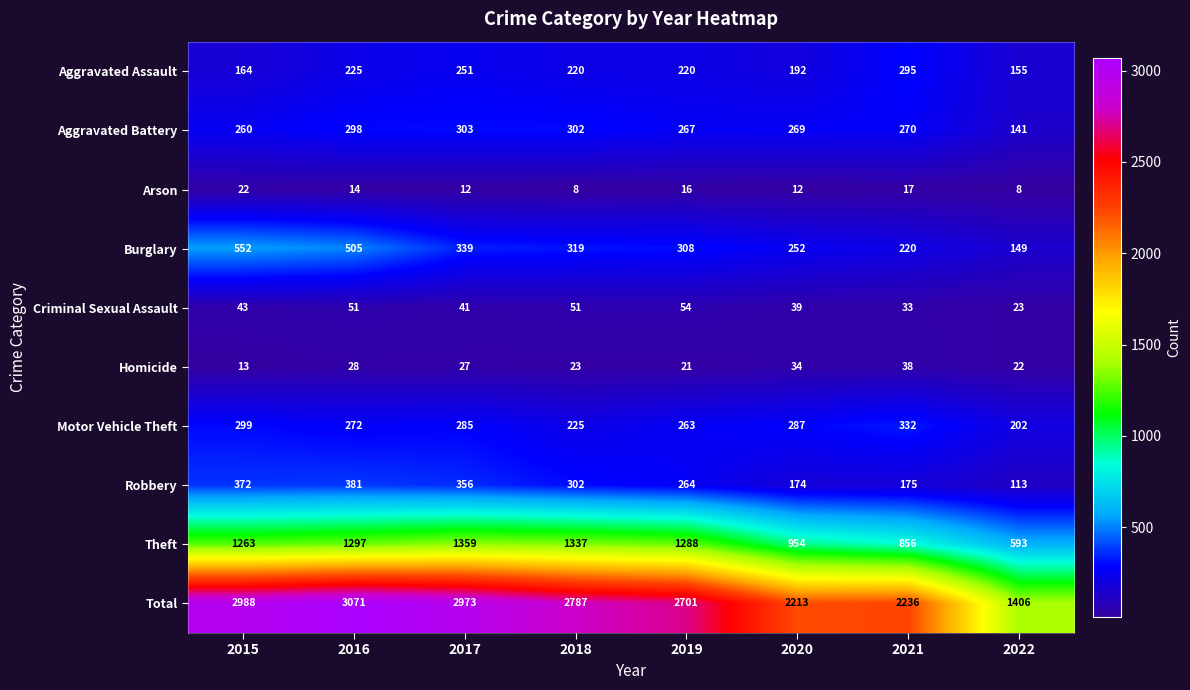

Which series changed the most between 2015 and 2016?

Total